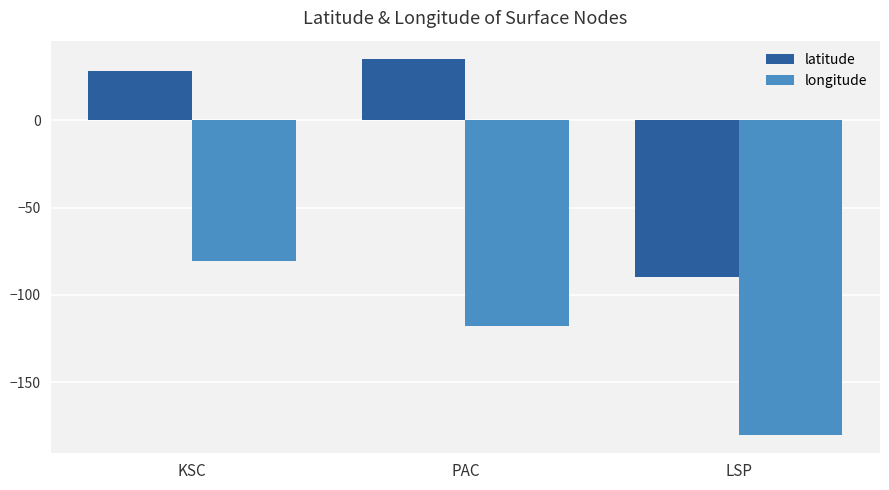

Where is longitude nearest to the value -130?

PAC